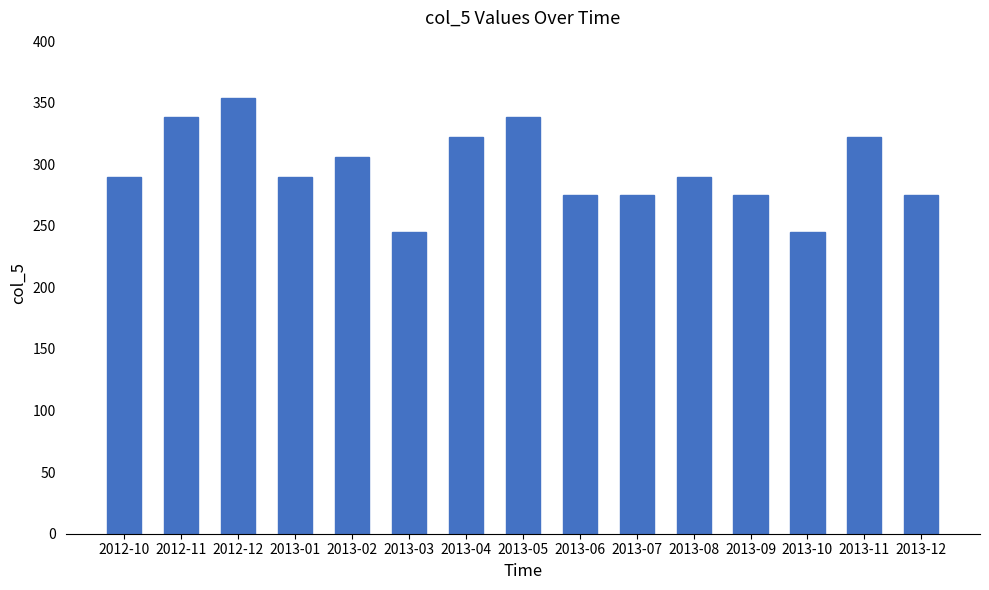

What is the label of the 1st bar from the left?

2012-10